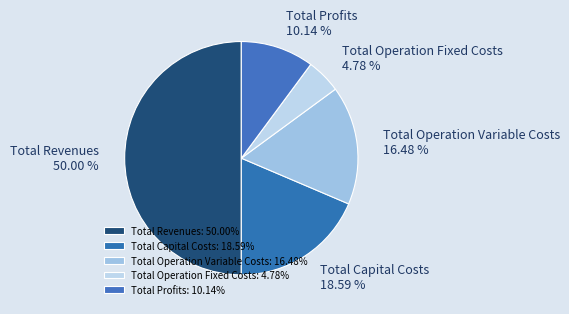

True or false: Total Operation Variable Costs accounts for 16% of the total.

True